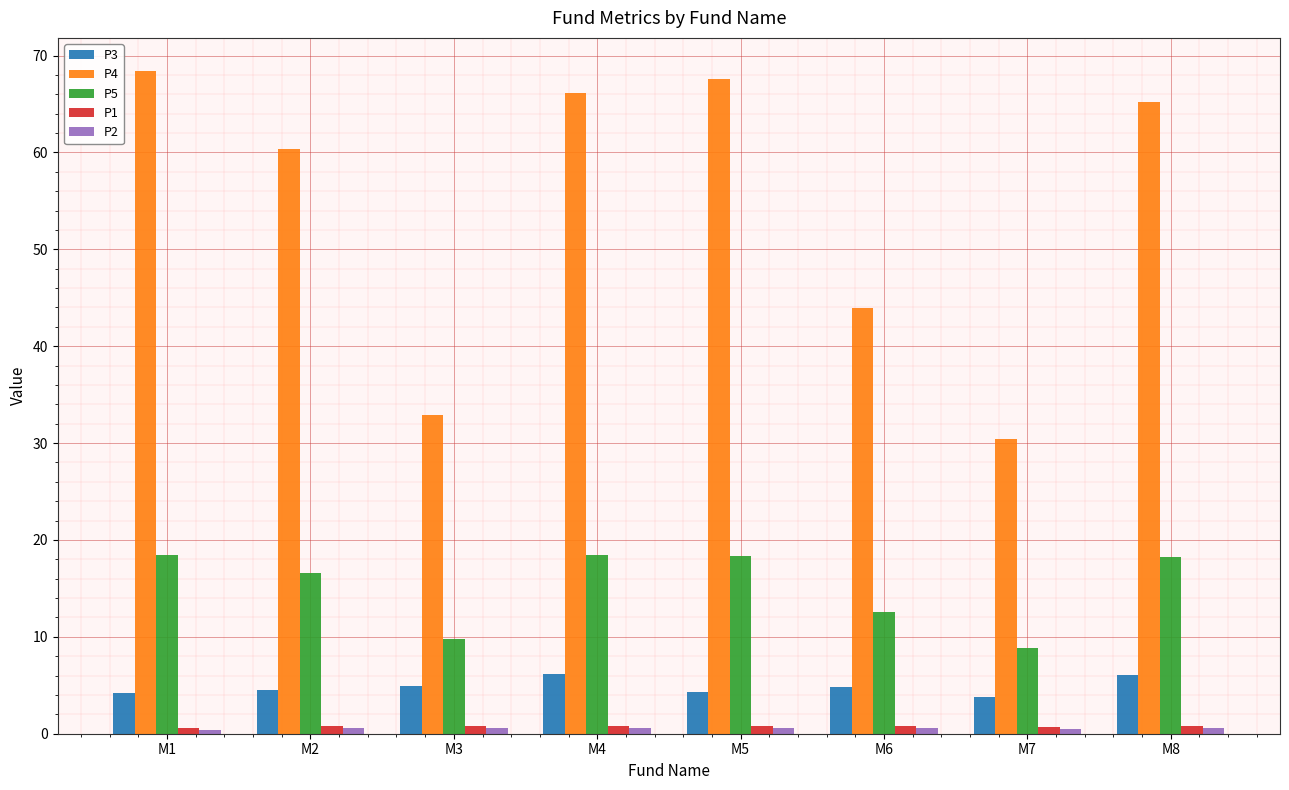

Between M2 and M5, which series saw the biggest shift?

P4